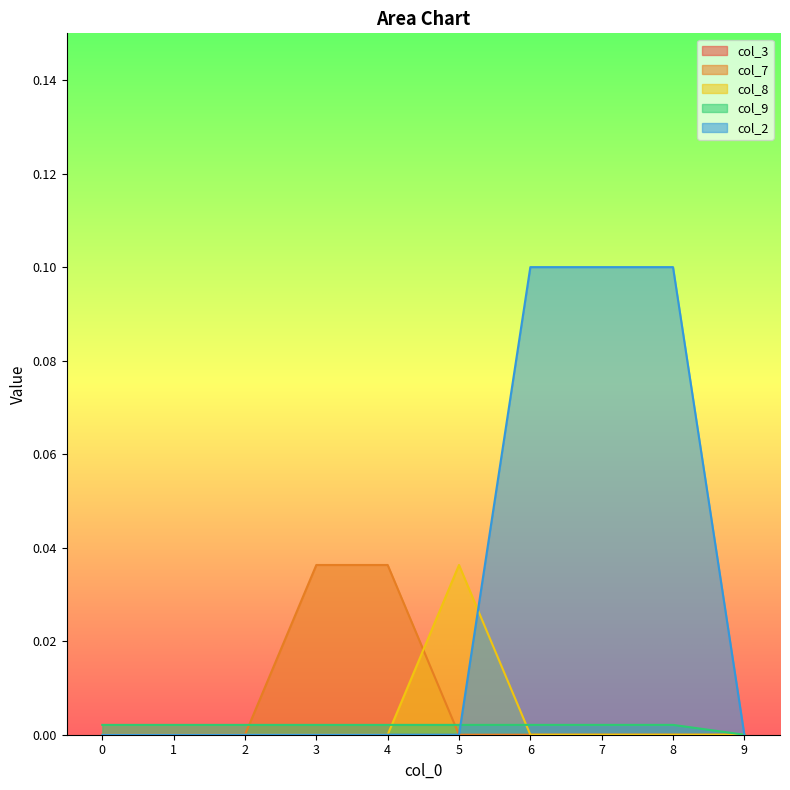

Which series has the largest total across all categories?

col_2